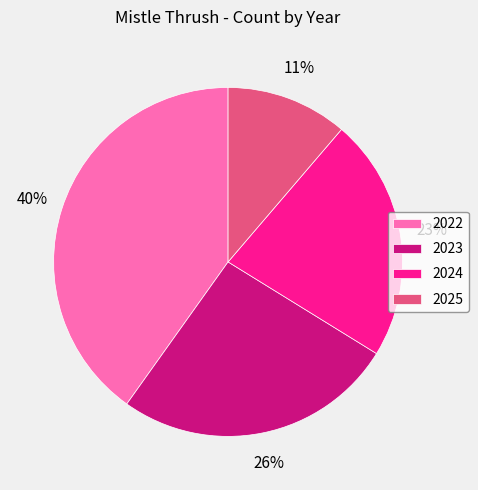

Do 2025 and 2022 together represent more than half of the pie?

Yes